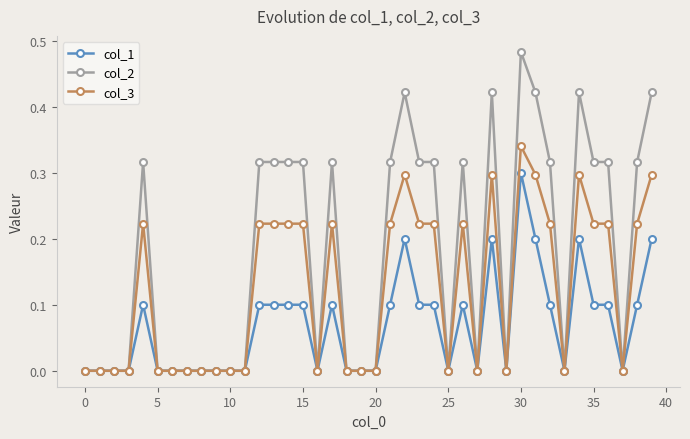

Which series has the largest total across all categories?

col_2